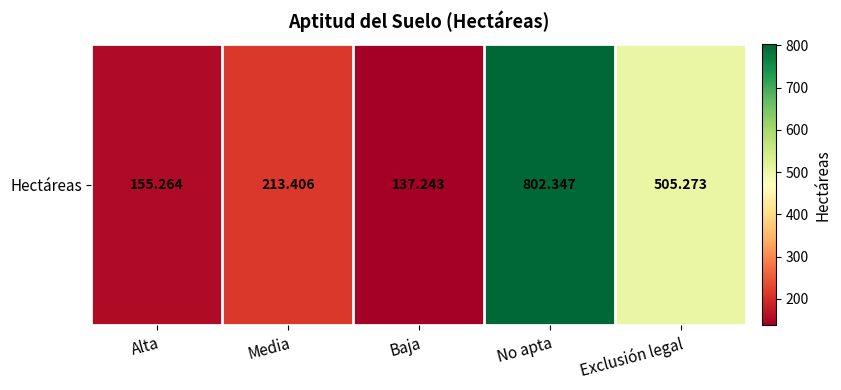

Reading right to left, what are all the values shown in this chart?

505.3	802.3	137.2	213.4	155.3